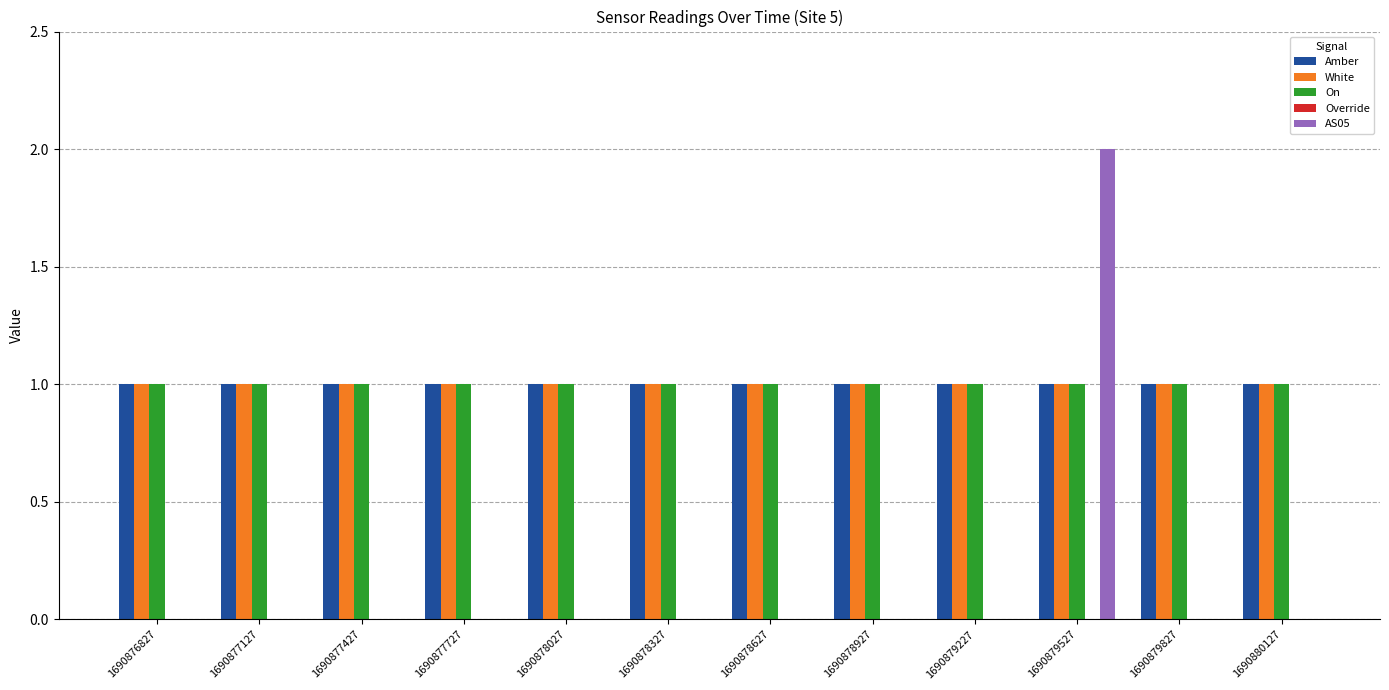

What is the total value across all series at 1690877127?

3